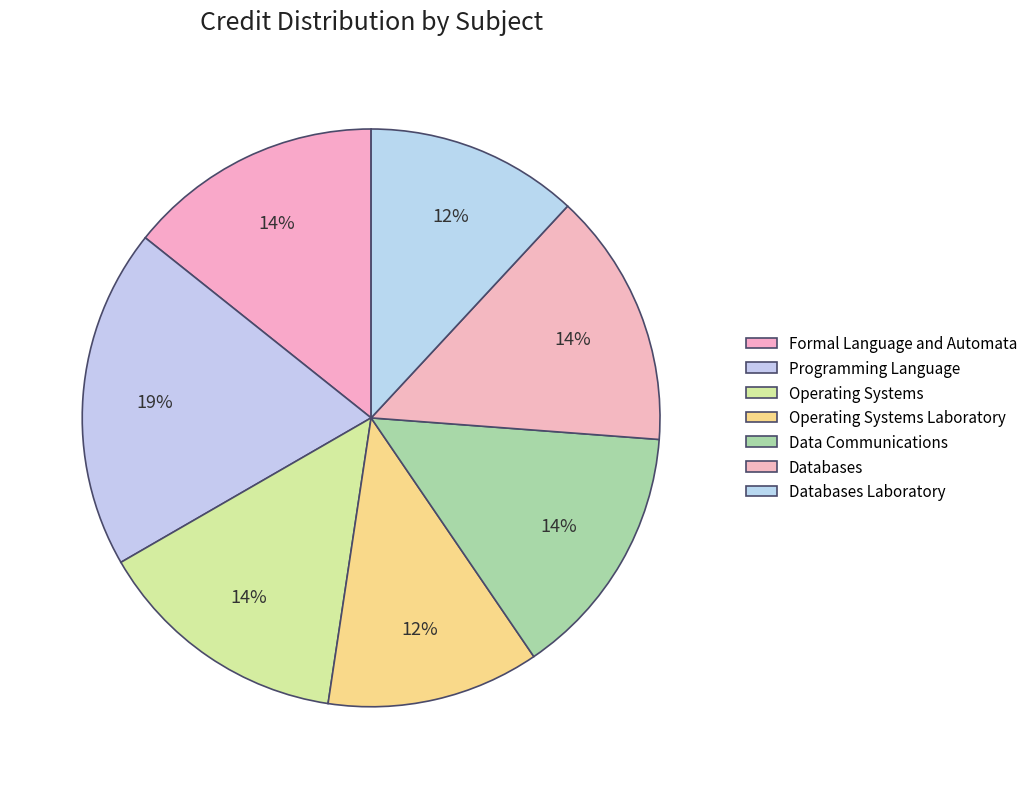

Is there any slice that represents more than half of the pie?

No